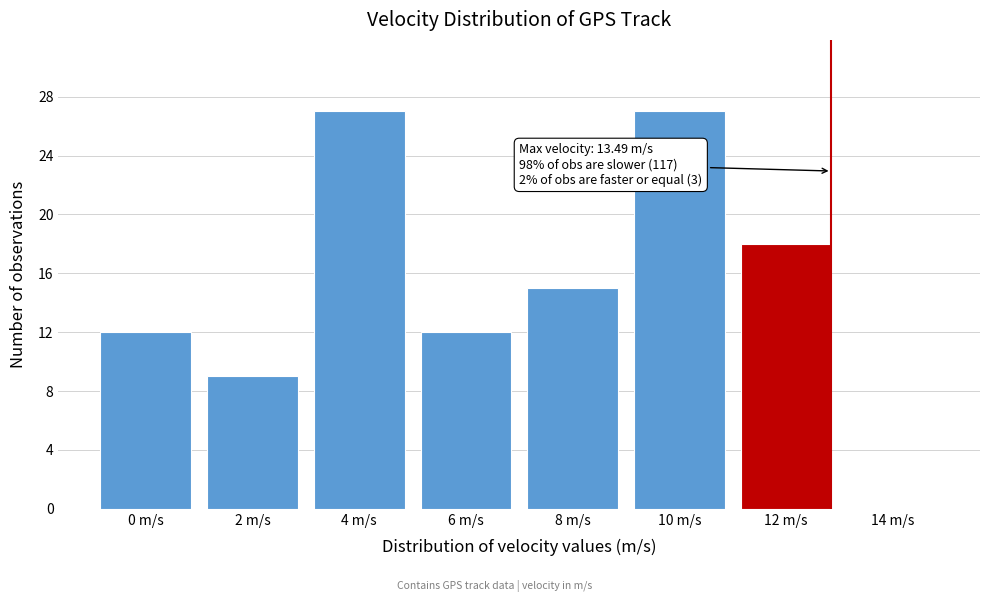

Reading left to right, what are all the values shown in this chart?

0 m/s=12	2 m/s=9	4 m/s=27	6 m/s=12	8 m/s=15	10 m/s=27	12 m/s=18	14 m/s=0